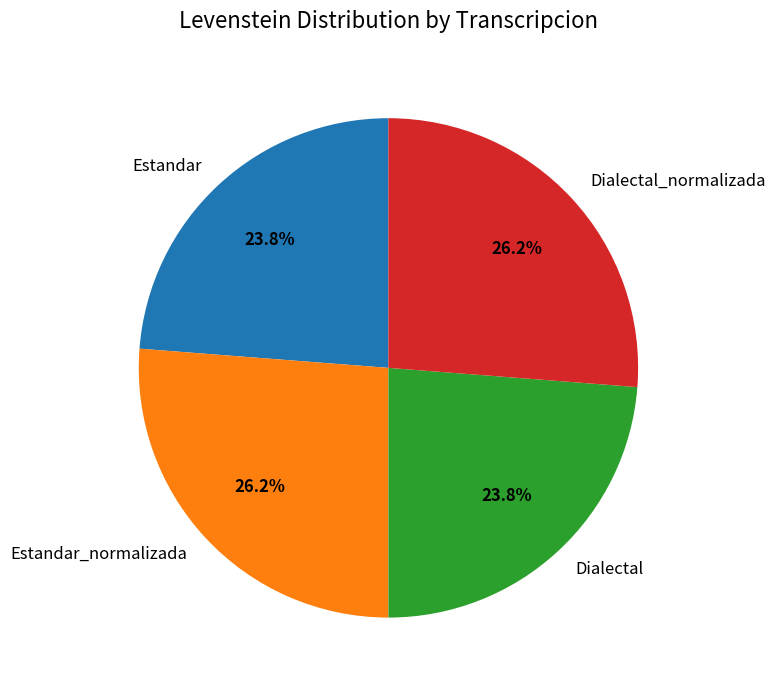

Does any single category account for the majority?

No